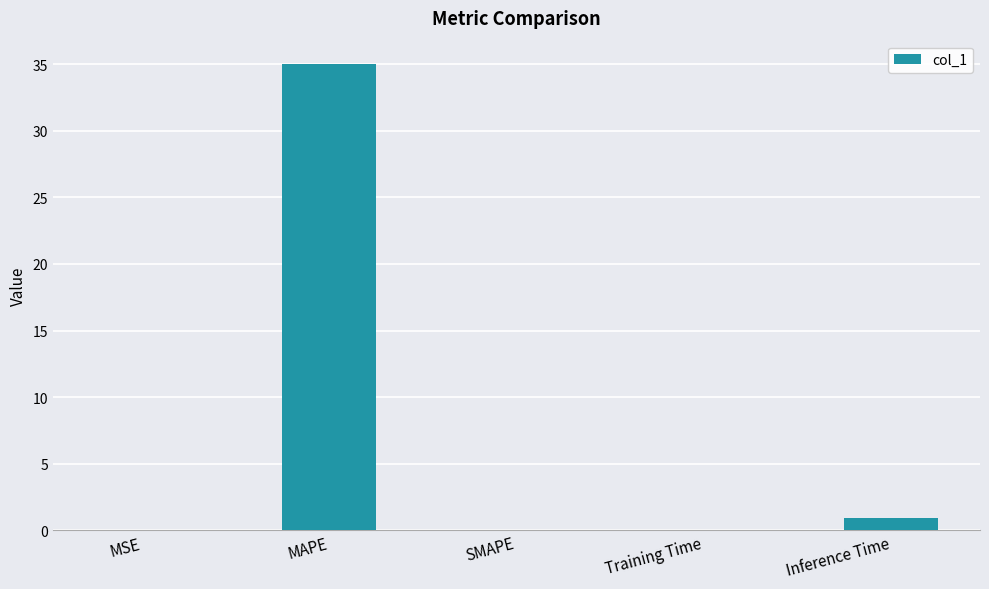

Which category has the highest value across all series?

MAPE